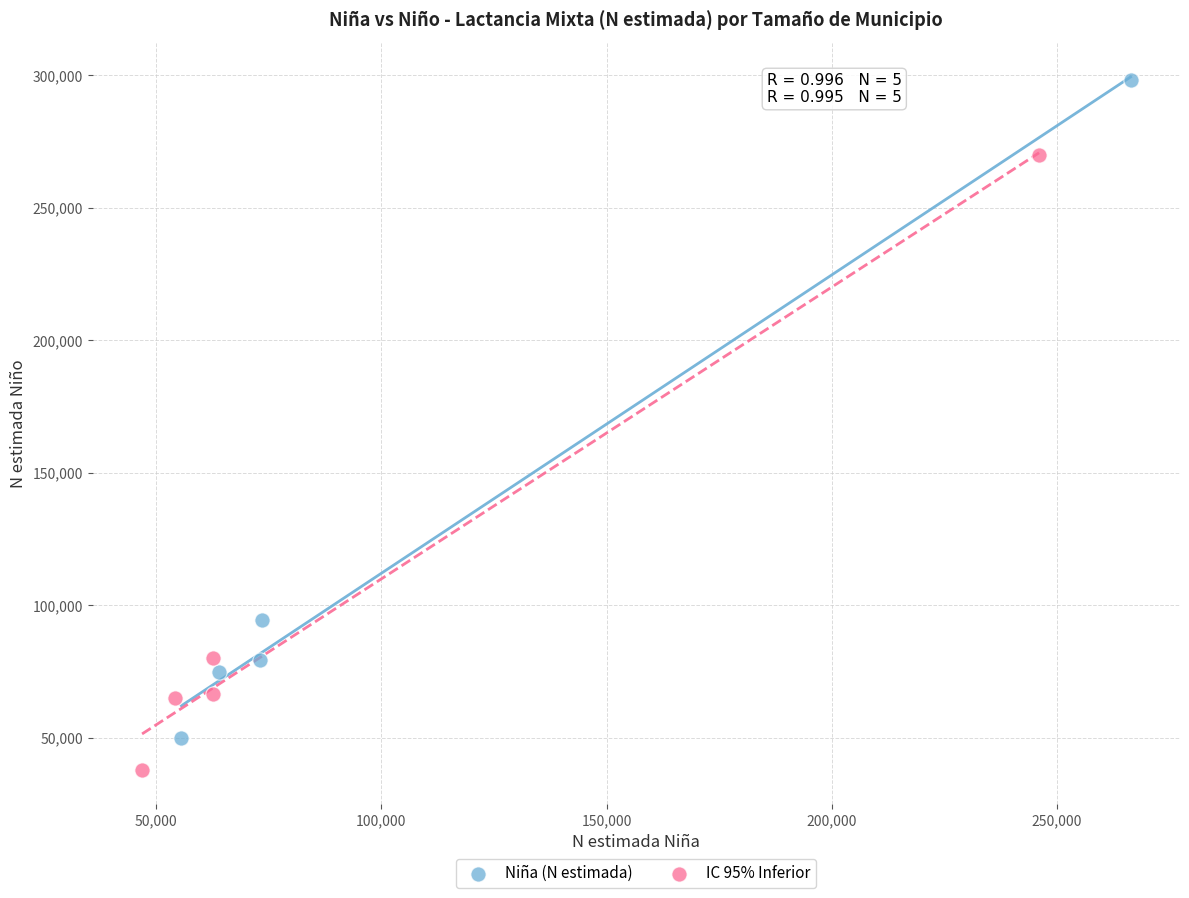

Which series reaches the maximum Y coordinate?

Niña (N estimada)